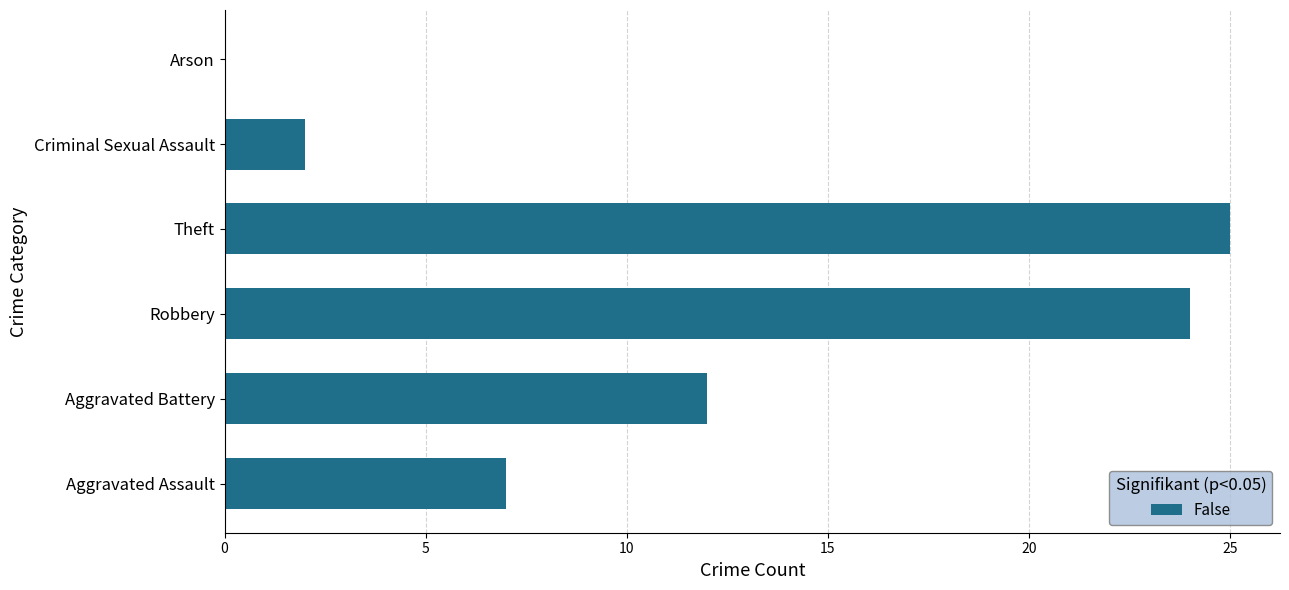

Is it true that the value at Arson is -17?

False